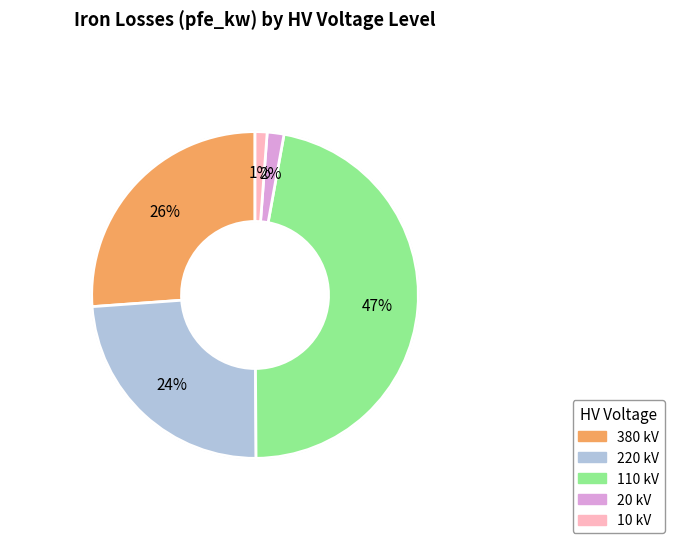

Which category has the biggest portion of the pie?

110 kV